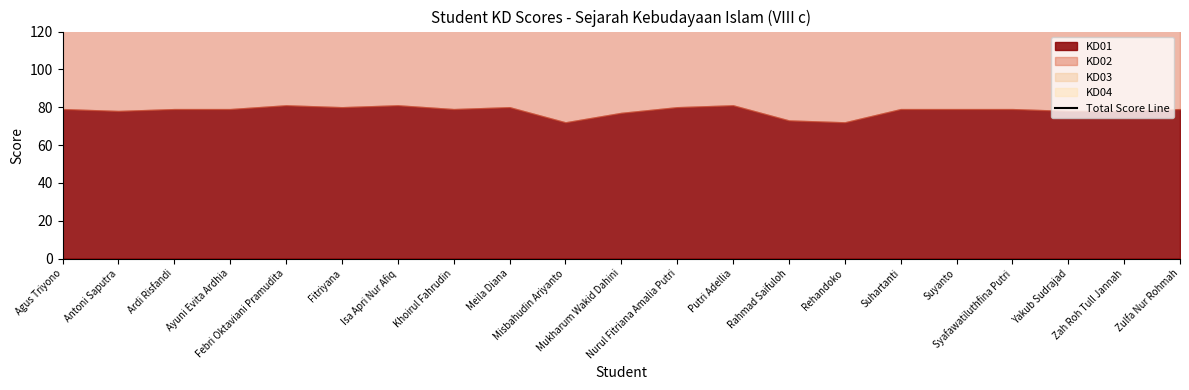

What is the average value?

313